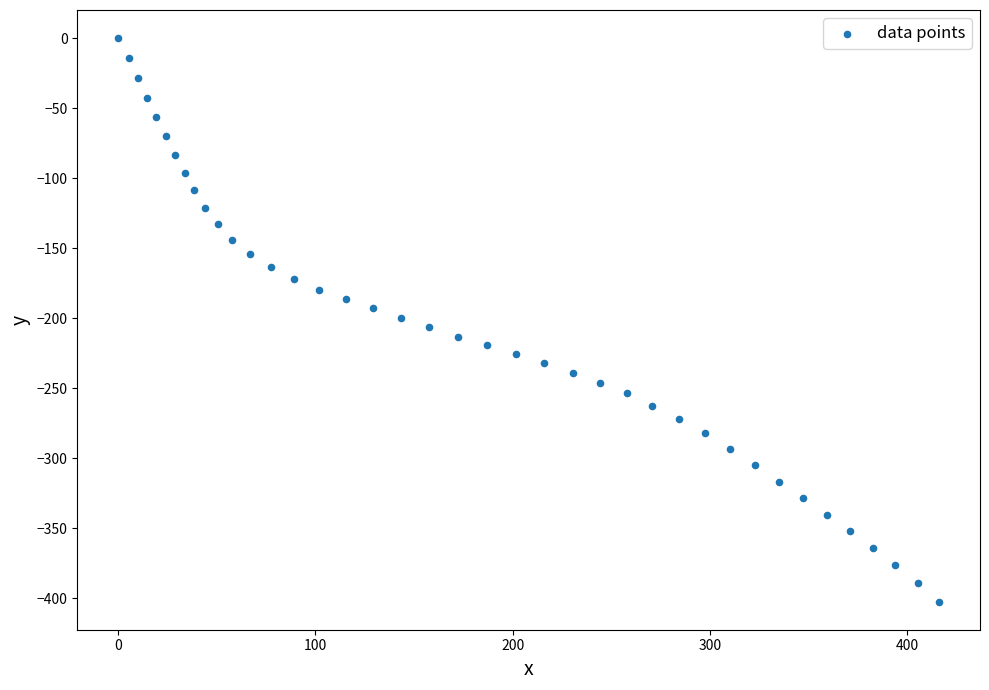

What is the range of X values (max minus min)?

416.2